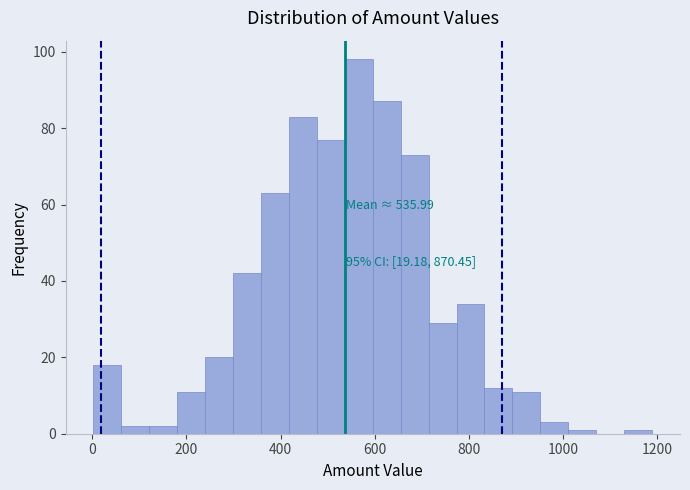

Around what value on the x-axis is the tallest bar? Give the approximate position of its centre, as read against the axis.

560